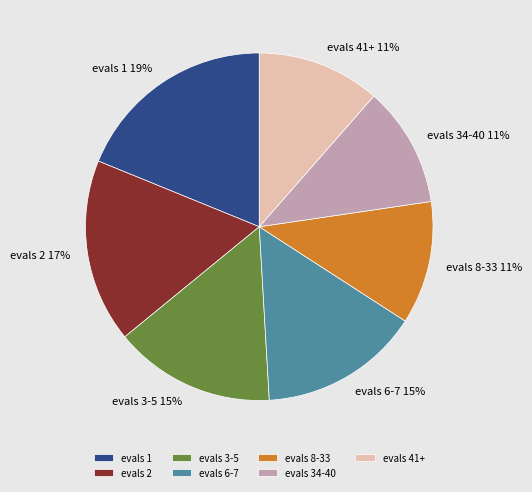

To the nearest percent, what is the average slice percentage?

14%